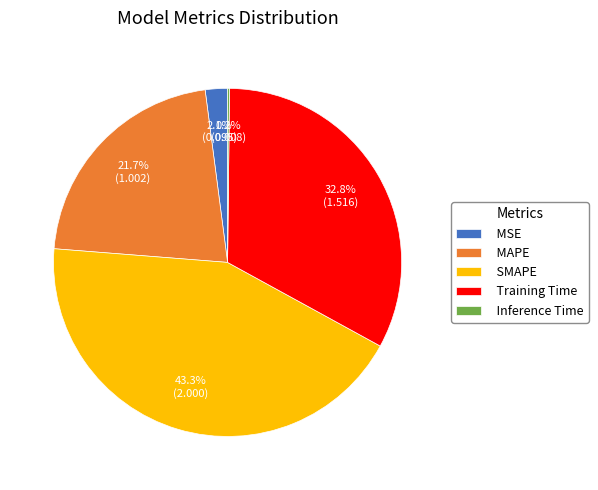

Does any single category account for the majority?

No